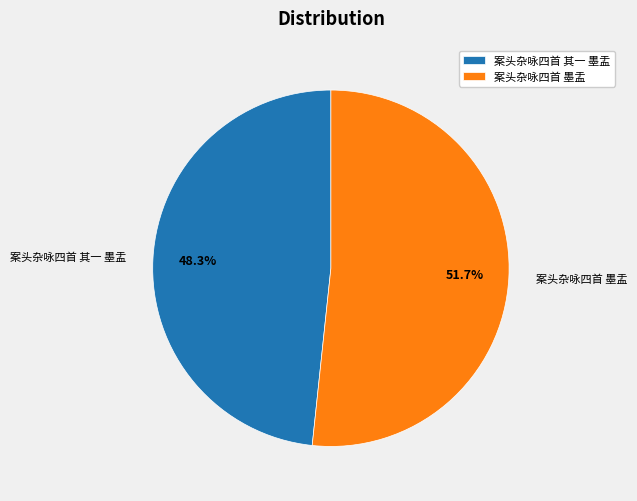

What is the ratio of the value at 案头杂咏四首 墨盂 to the value at 案头杂咏四首 其一 墨盂?

1.1